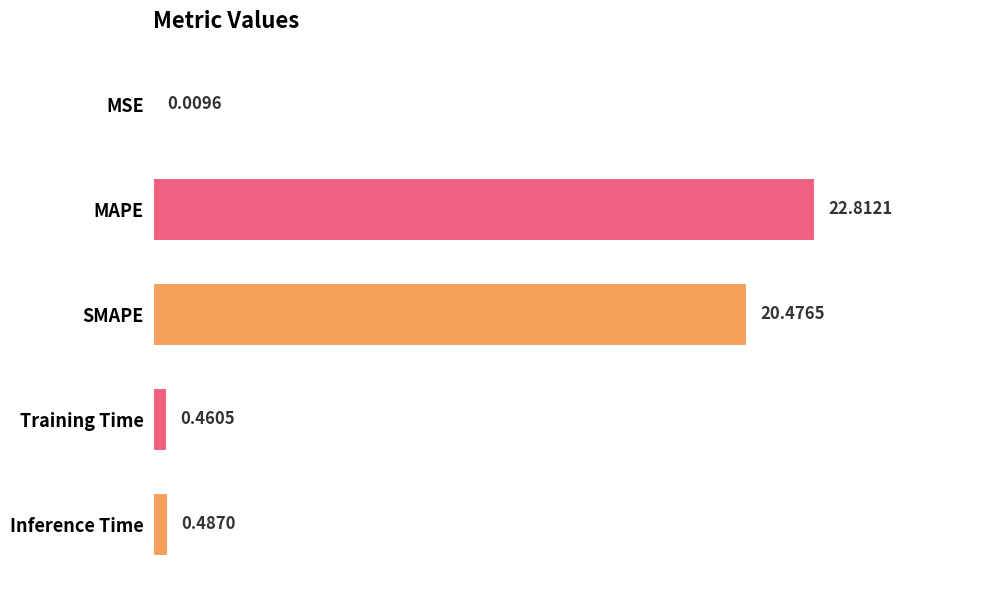

What is the sum of all values?

44.2